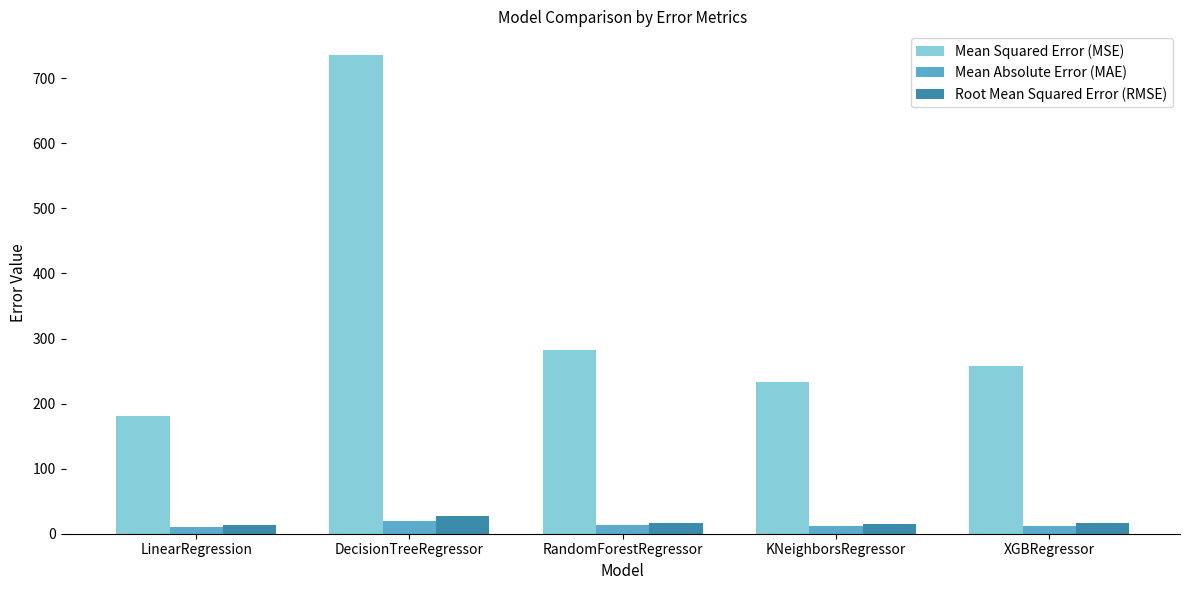

What is the label of the 2nd bar from the right?

KNeighborsRegressor